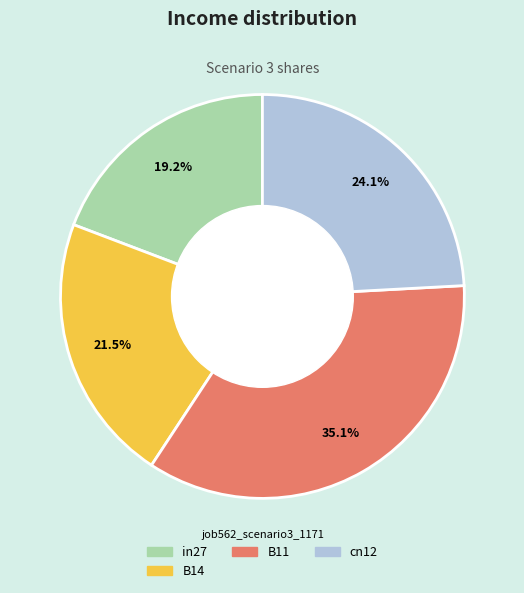

Is there a majority slice in this chart?

No